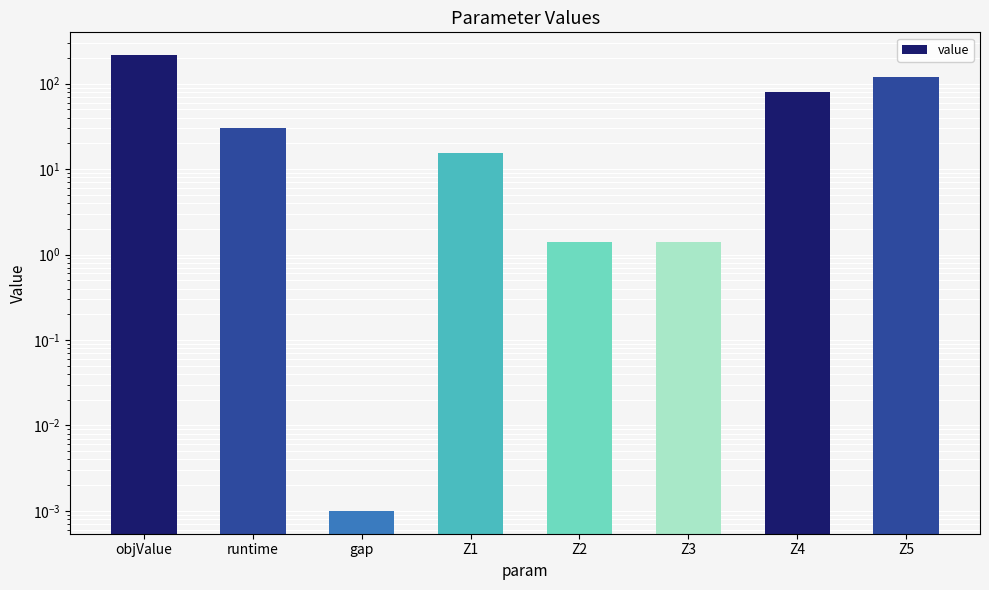

What is the difference between the maximum and minimum values?

215.3